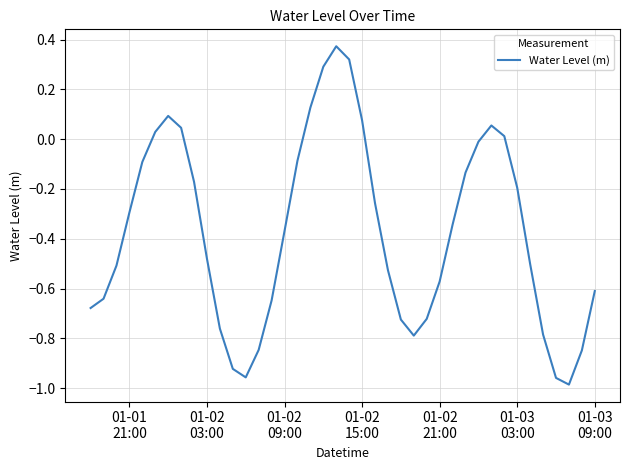

What is the difference between the maximum and minimum values?

1.4